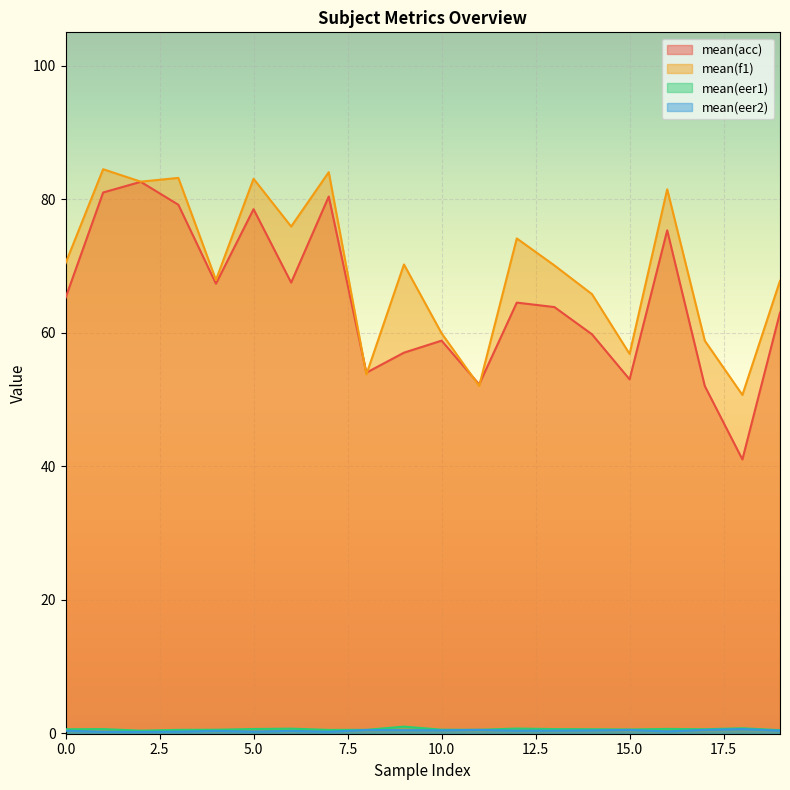

Rank the series by their maximum value, from lowest to highest.

mean(eer2), mean(eer1), mean(acc), mean(f1)